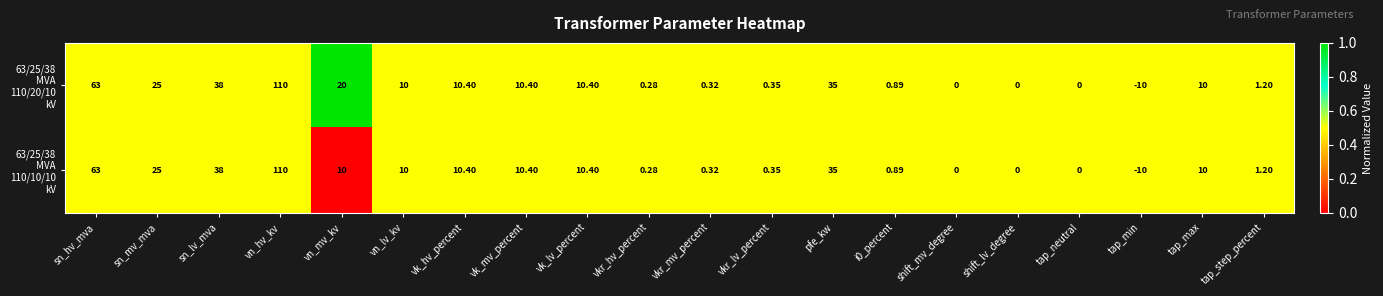

How many distinct data groups are displayed?

2